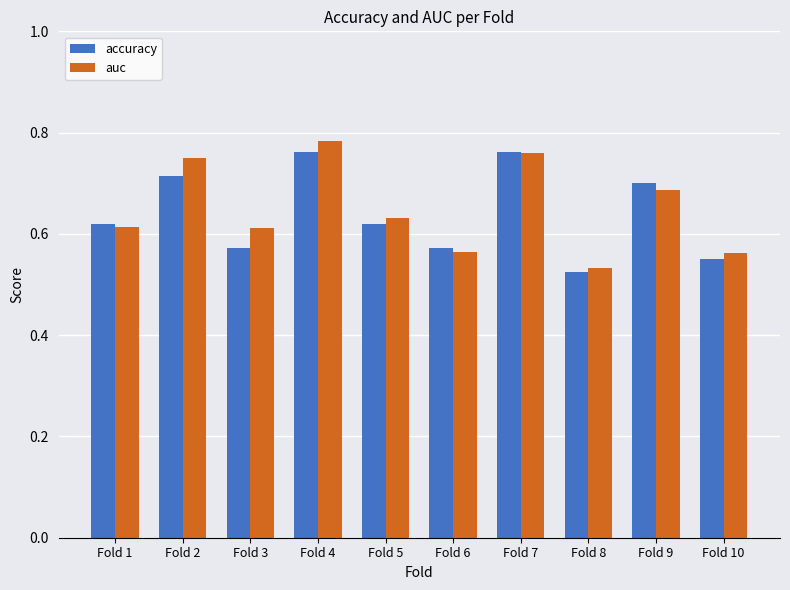

At which label is accuracy closest to 0?

Fold 8